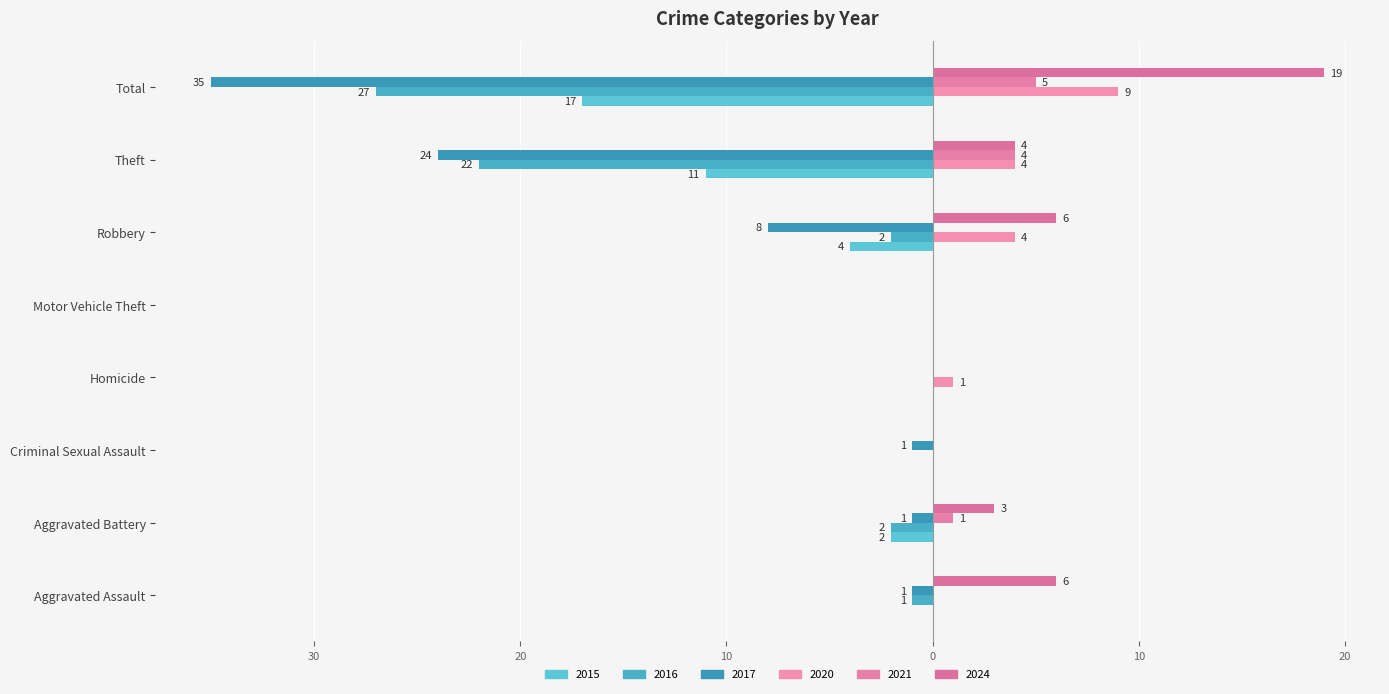

What is the difference between the maximum and second lowest values in the 2024 series?

19